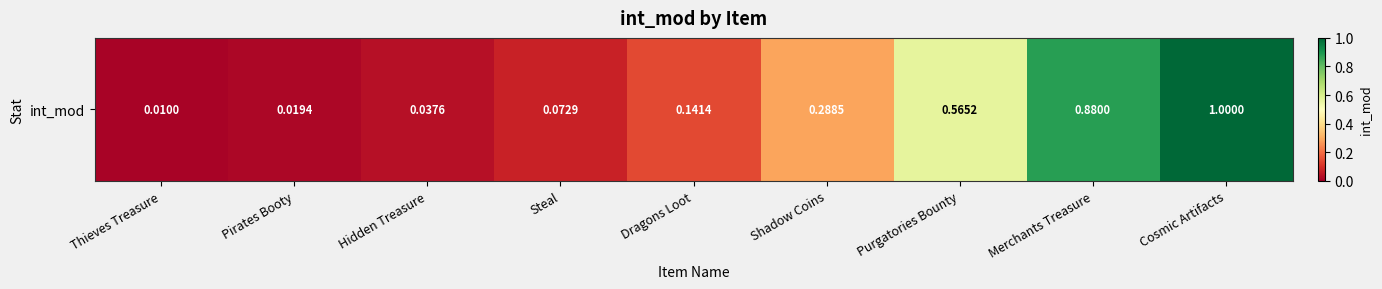

The chart shows a value of 1.5 at Cosmic Artifacts. True or false?

False